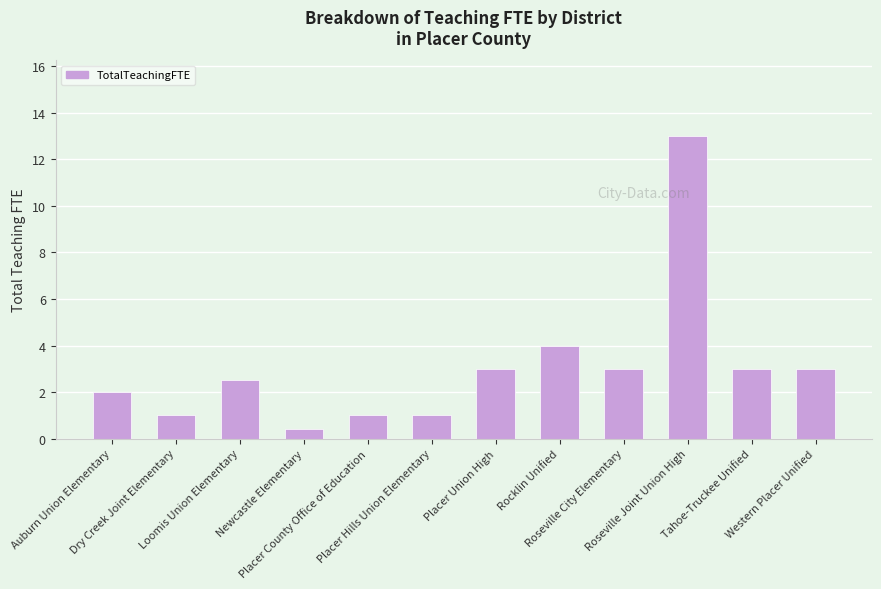

What is the maximum value shown in the chart?

13.0